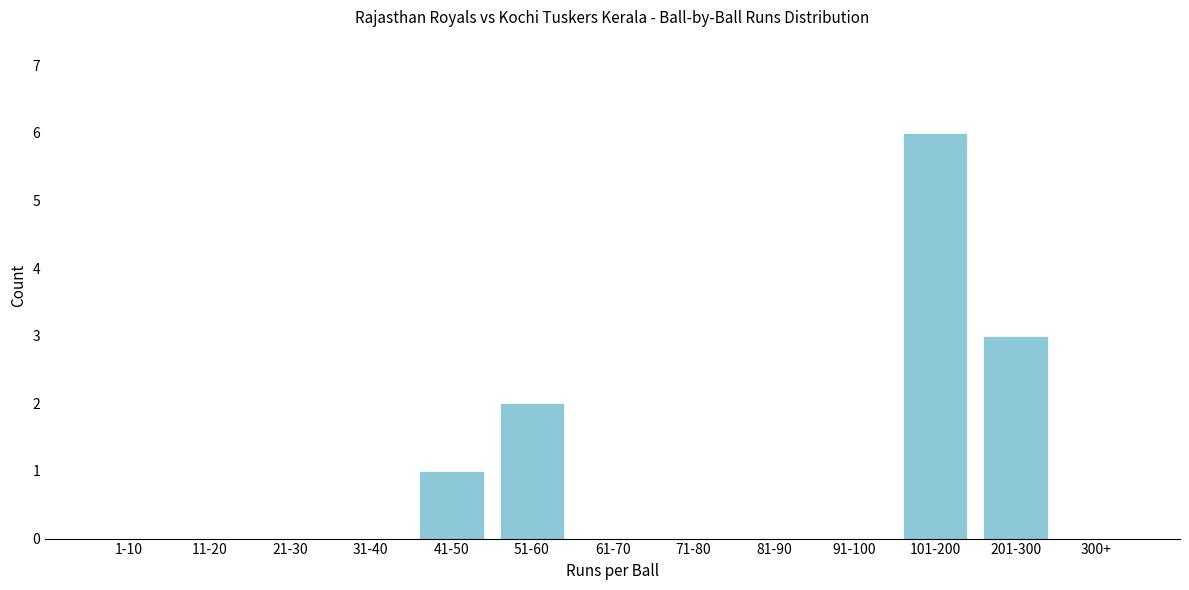

Reading right to left, extract all data points from this chart.

300+=0	201-300=3	101-200=6	91-100=0	81-90=0	71-80=0	61-70=0	51-60=2	41-50=1	31-40=0	21-30=0	11-20=0	1-10=0